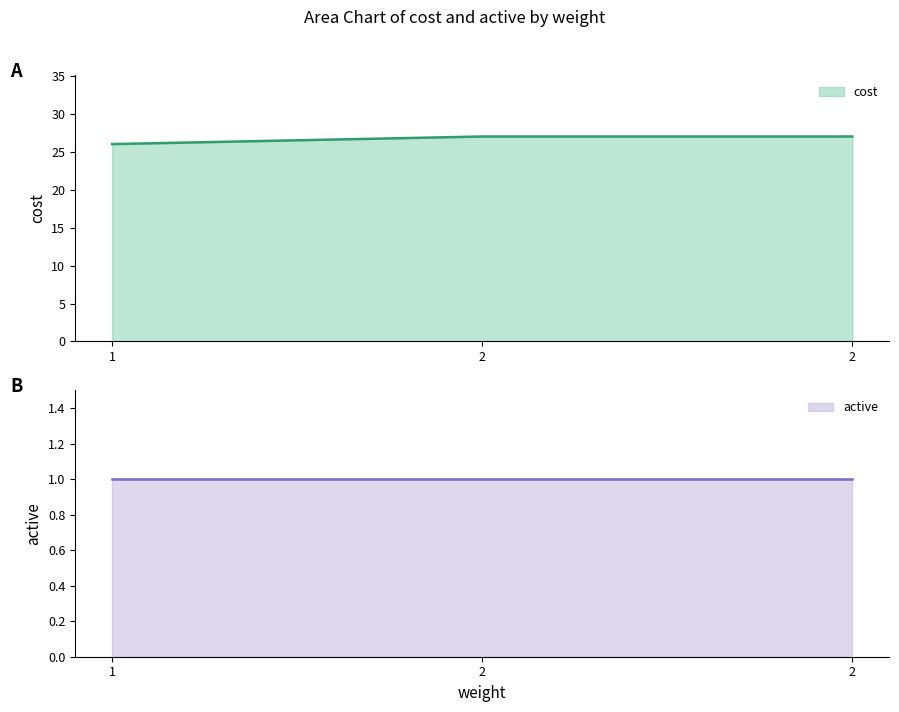

What is the value of the 2nd point from the left?

27